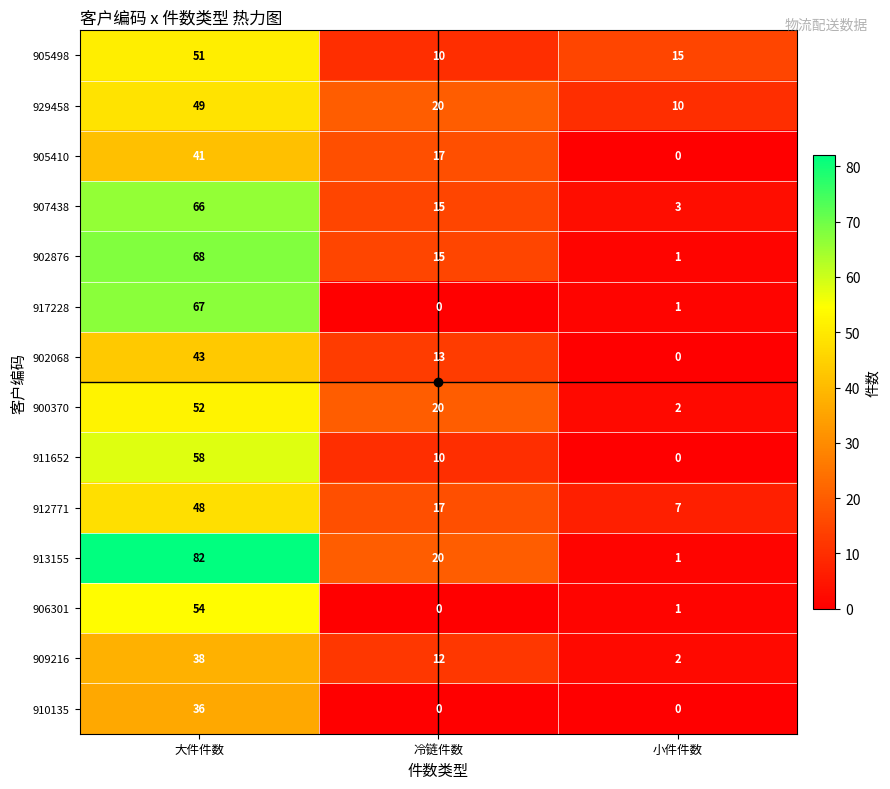

Which series changed the most between 大件件数 and 小件件数?

913155